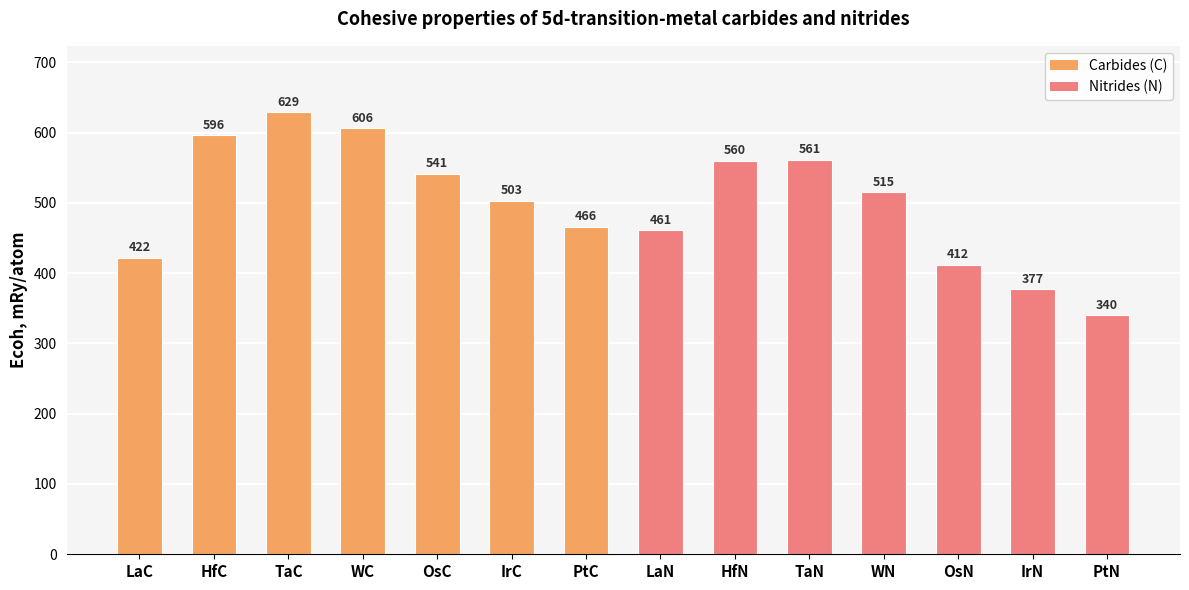

What is the ratio of the value at PtC to the value at LaC?

1.1